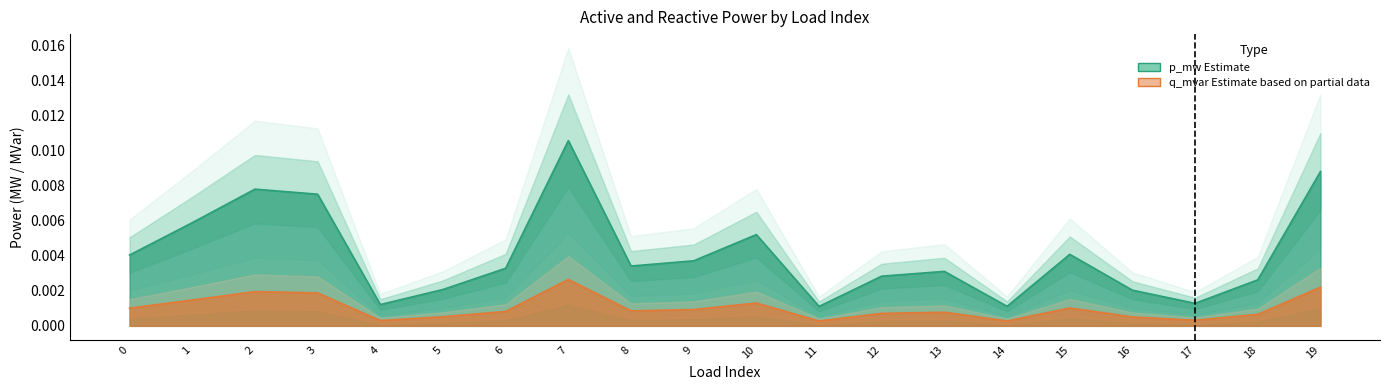

True or false: p_mw and q_mvar intersect in this chart.

False